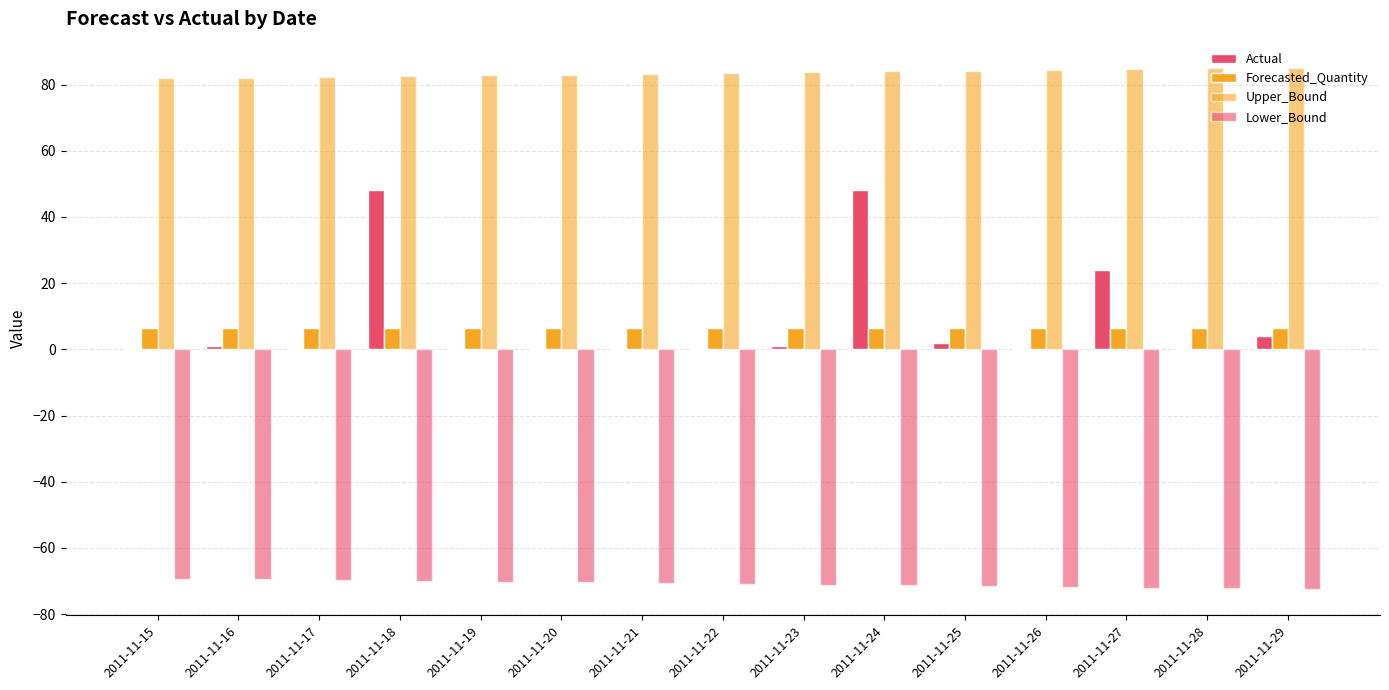

What is the difference between the second highest and second lowest values in the Actual series?

48.0